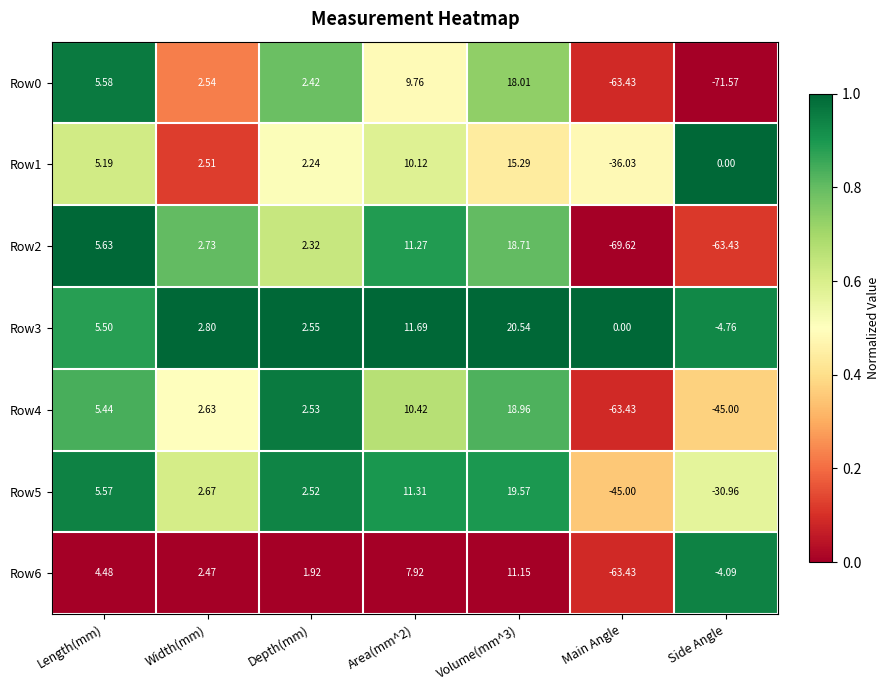

At which label does Row1 reach its minimum?

Main Angle